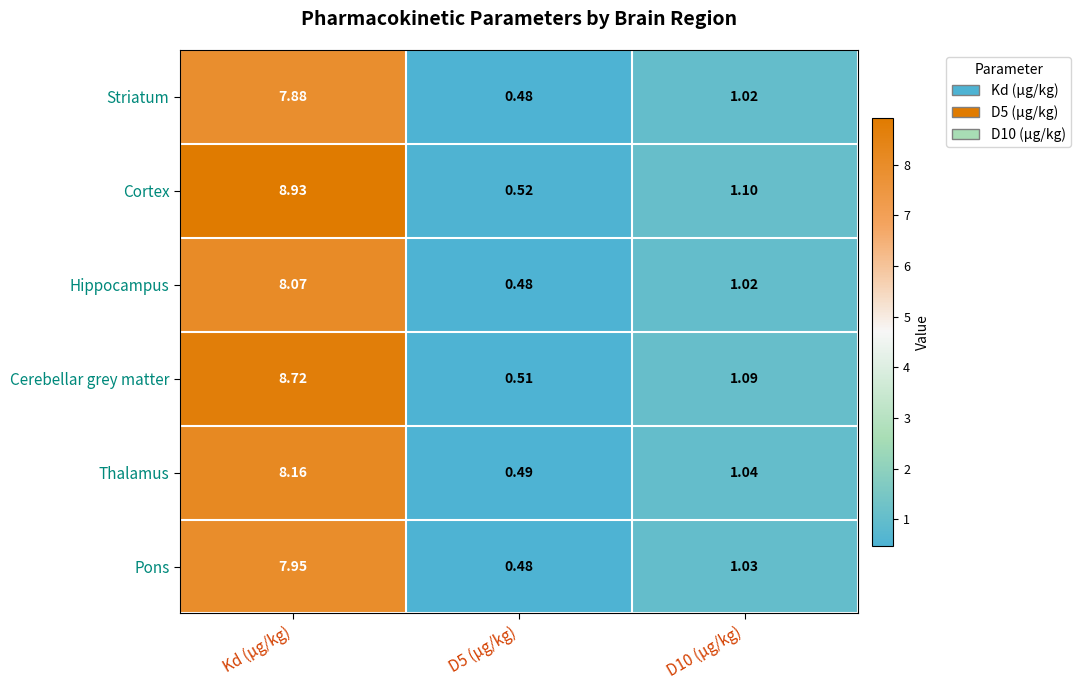

At how many categories does at least one series exceed 5?

1